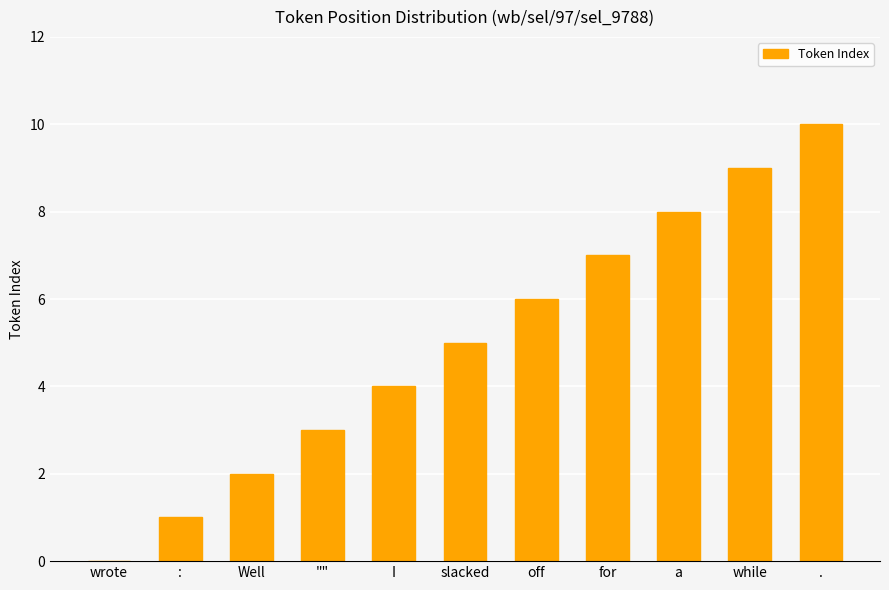

What is the sum of all values?

55